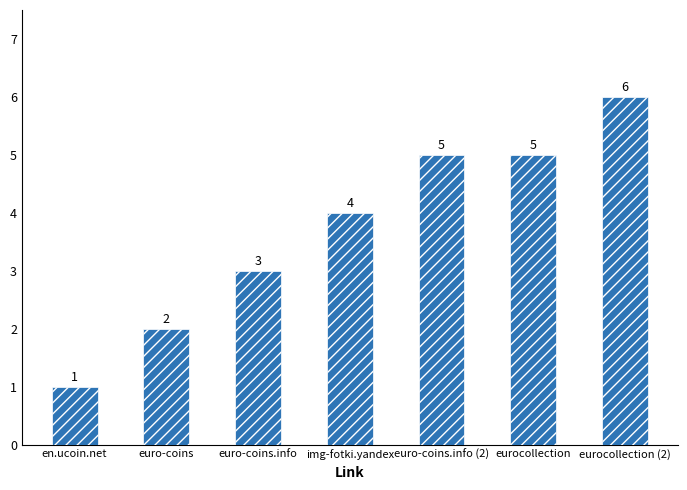

True or false: the data shows 3 at eurocollection (2).

False